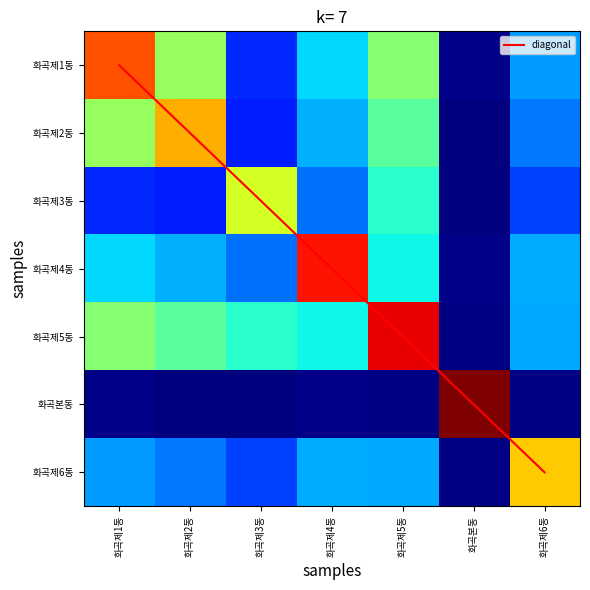

Which series has the largest total across all categories?

화곡제5동